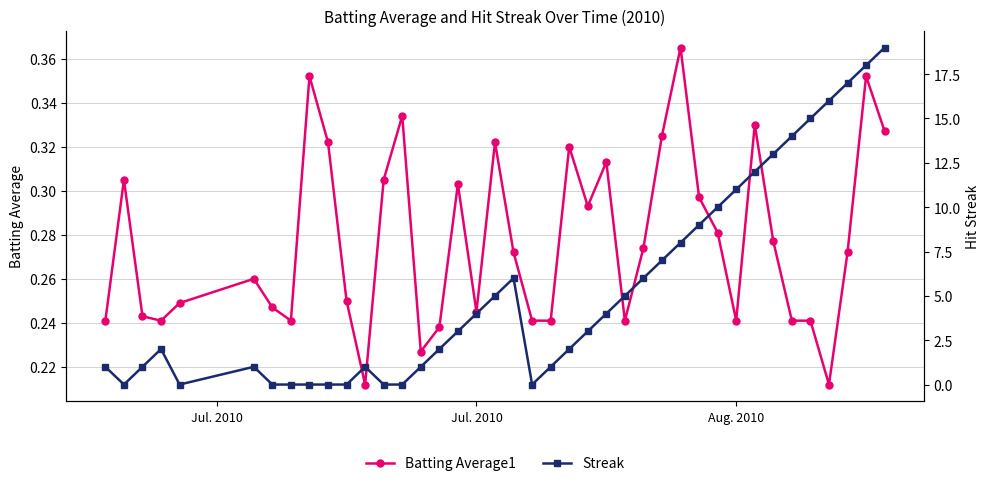

How many Batting Average1 values are between 0 and 1?

40